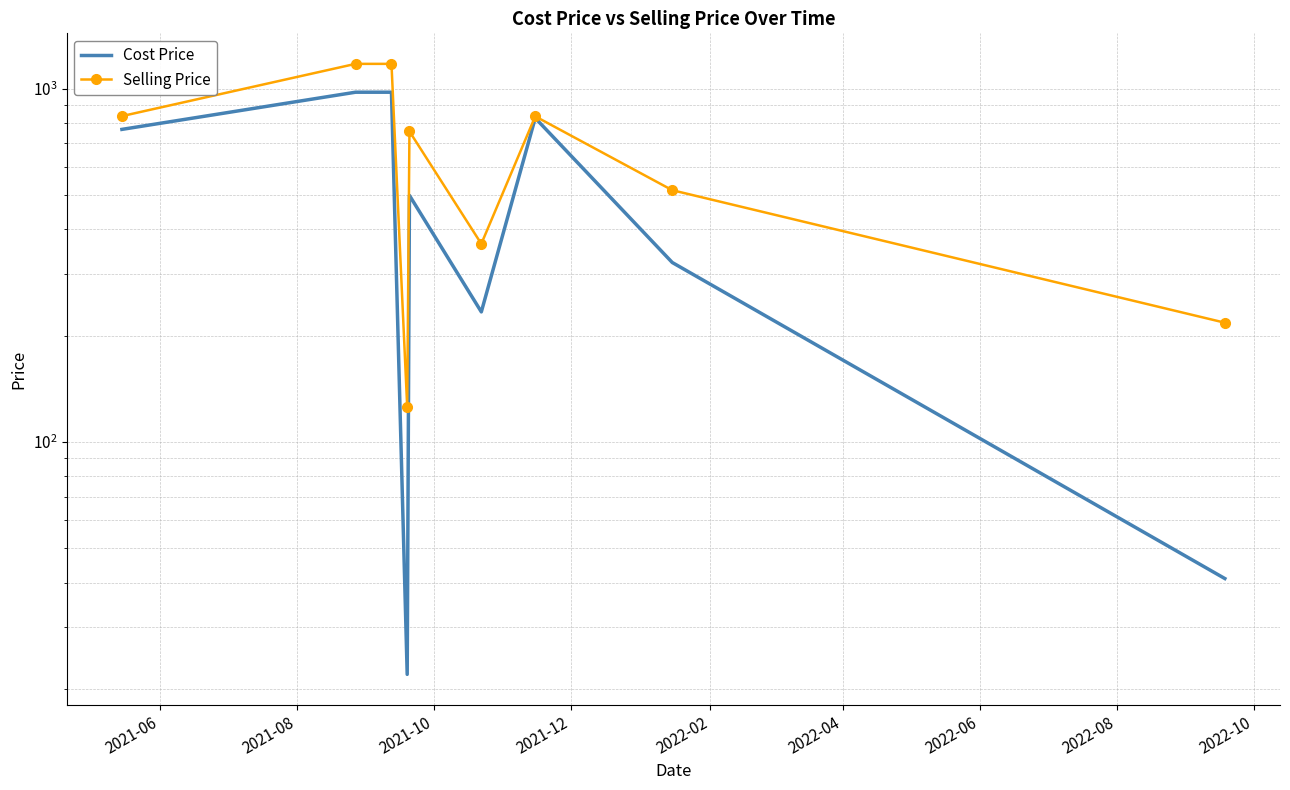

Is the value of Selling Price at 2022-08 greater than the value of Cost Price at 2021-08?

No